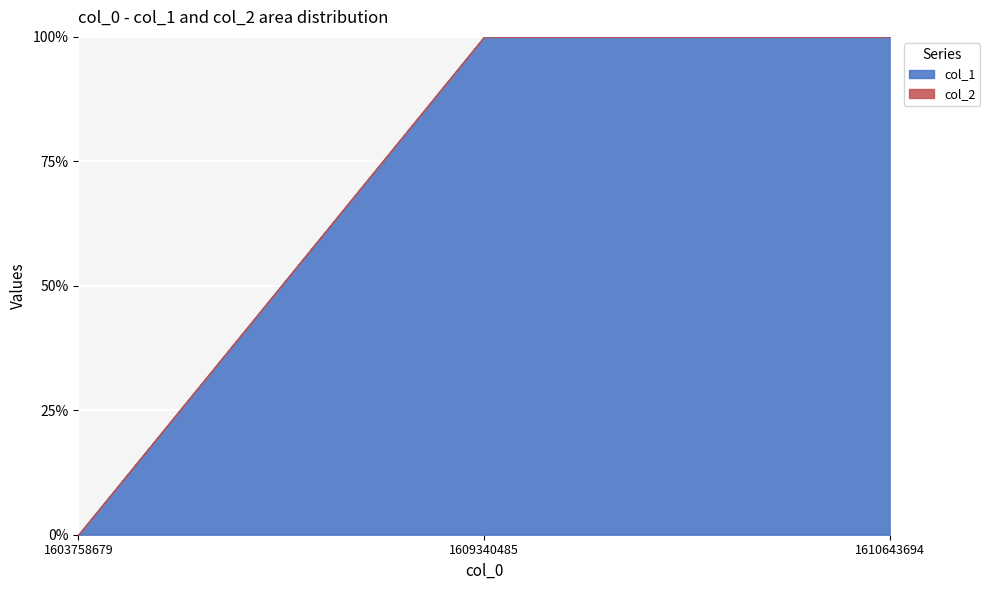

Reading left to right, extract all data points from this chart.

col_1: 1603758679=0	1609340485=1	1610643694=2
col_2: 1603758679=0	1609340485=0	1610643694=0